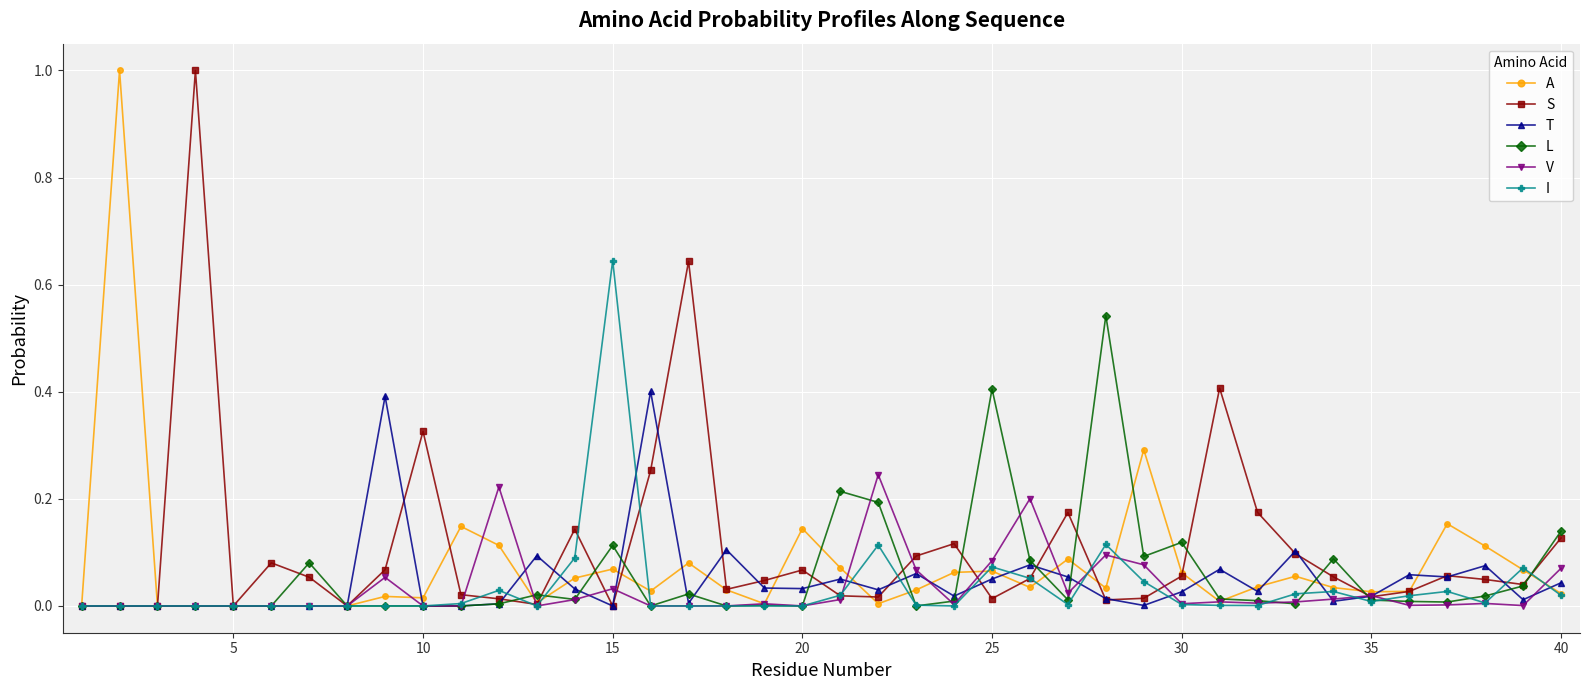

True or false: T has more than 2 interior local peaks.

True